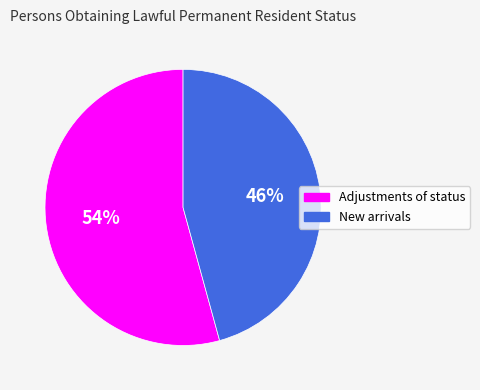

Is it true that Adjustments of status is 46% of the pie?

False